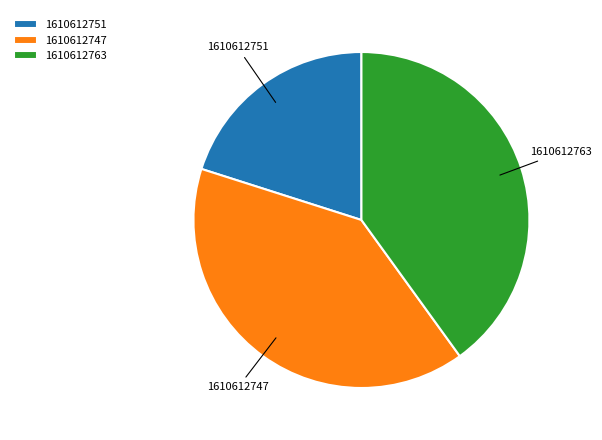

Does any single category account for the majority?

No